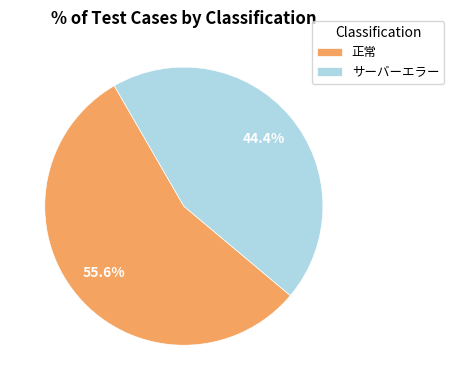

Is the sum of 正常 and サーバーエラー greater than half?

Yes